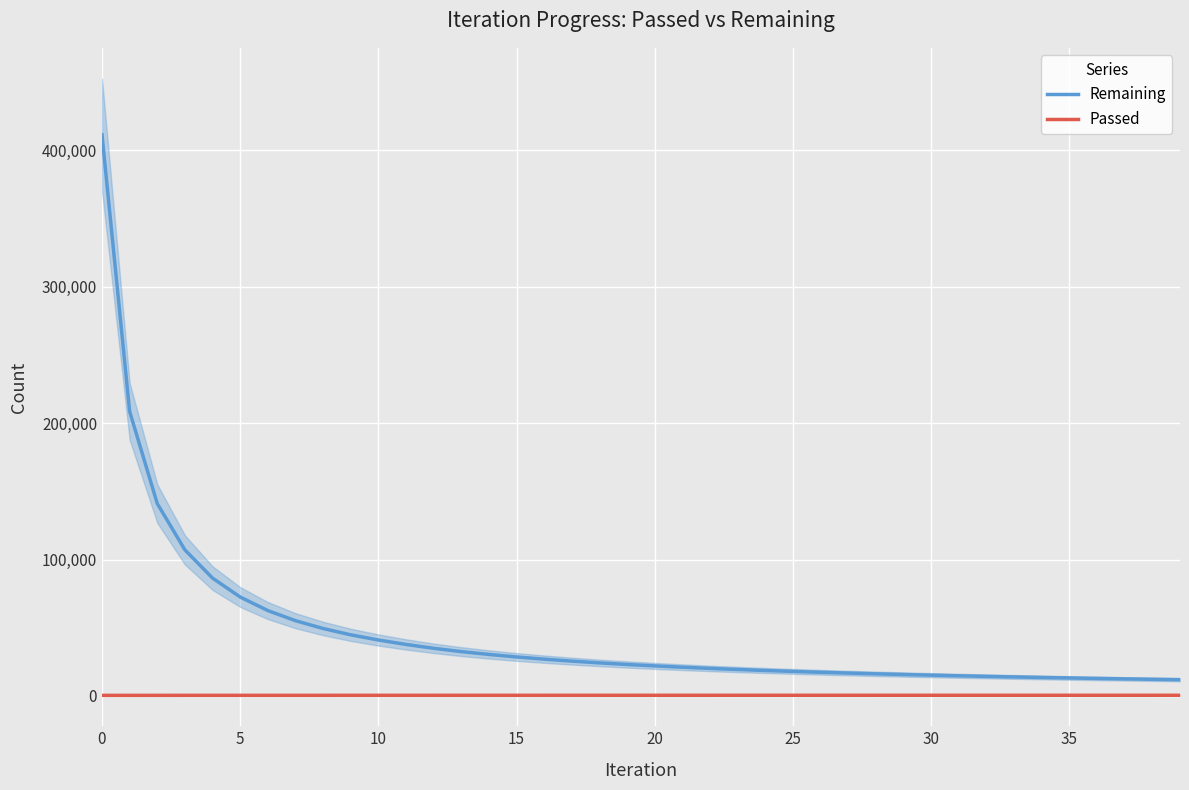

Which has a higher value, 24 or 19?

19